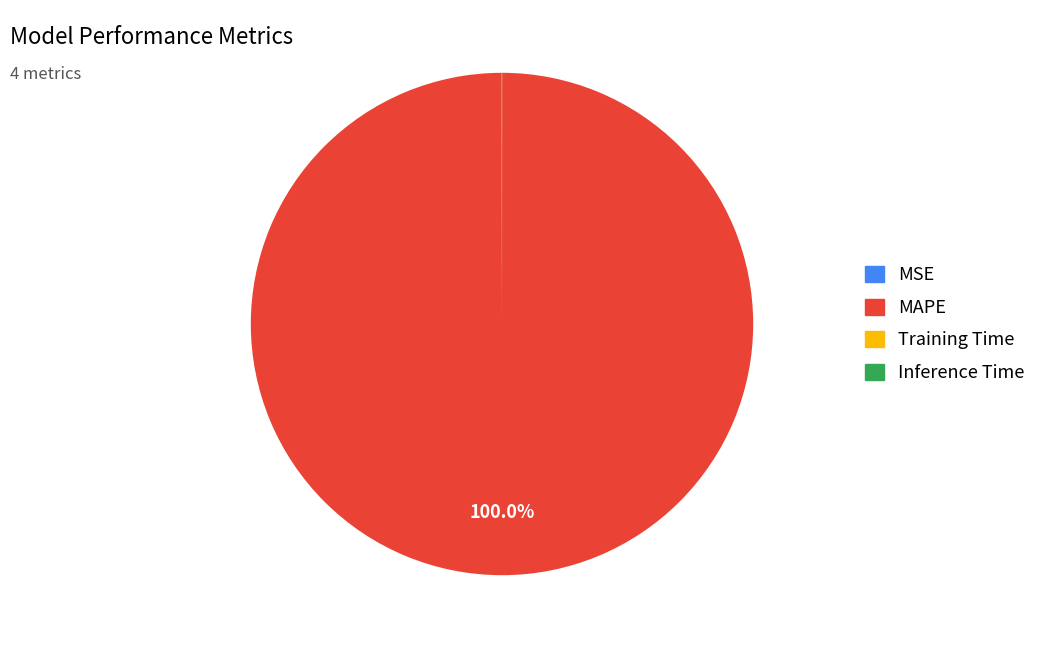

Is there any slice that represents more than half of the pie?

Yes